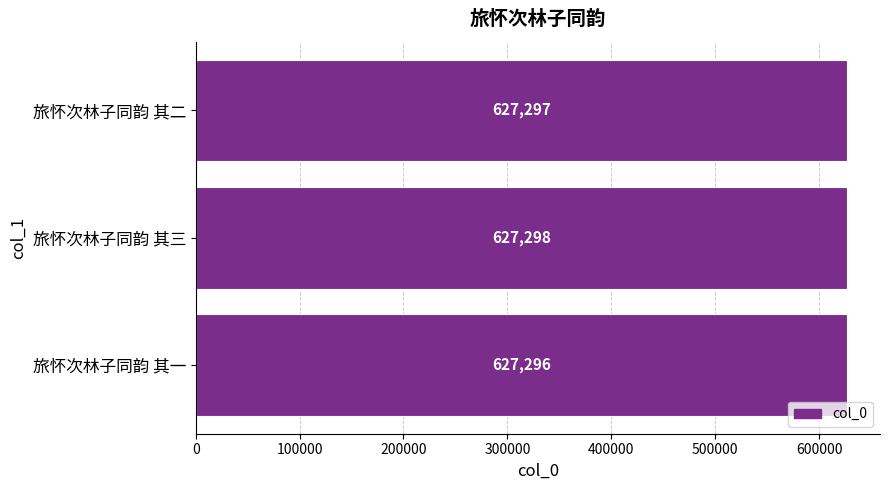

What value does the data have at 旅怀次林子同韵 其一?

627296